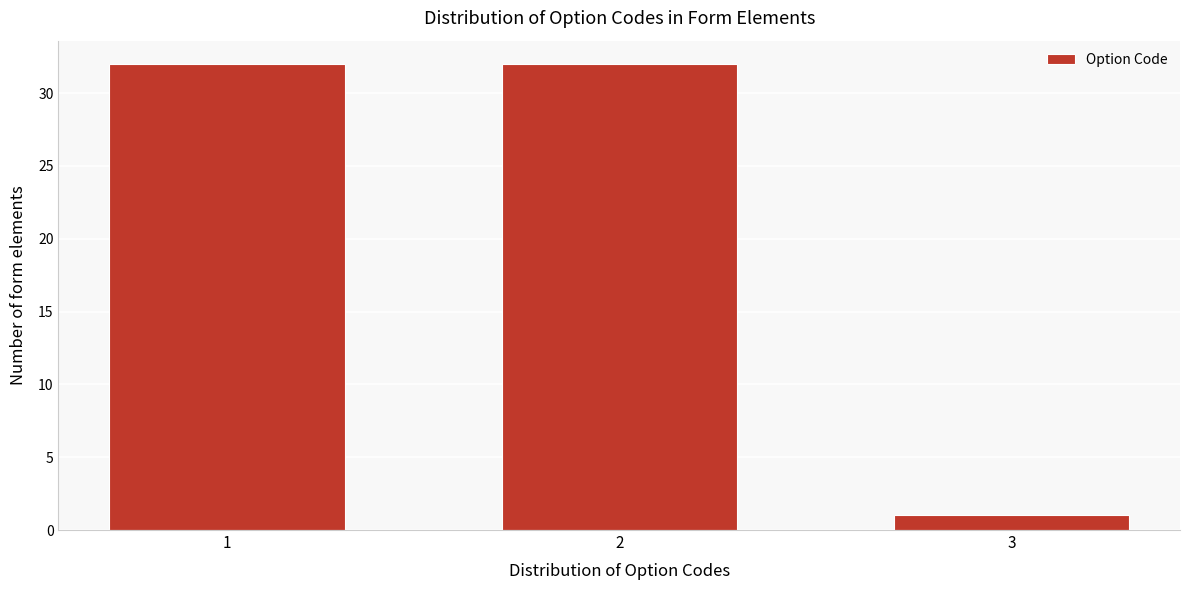

Reading left to right, extract all data points from this chart.

1=32	2=32	3=1